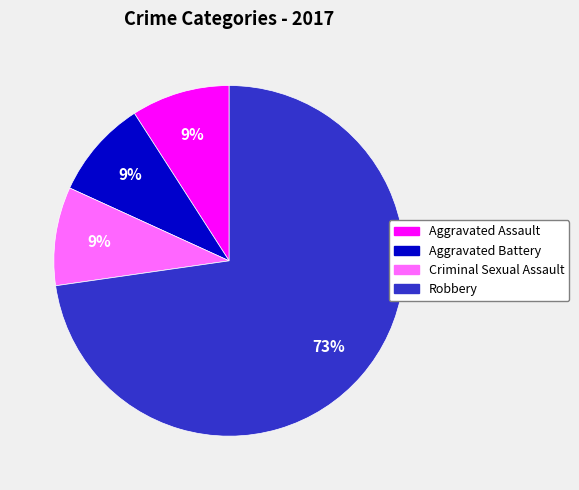

To the nearest percent, what is the average slice percentage?

25%